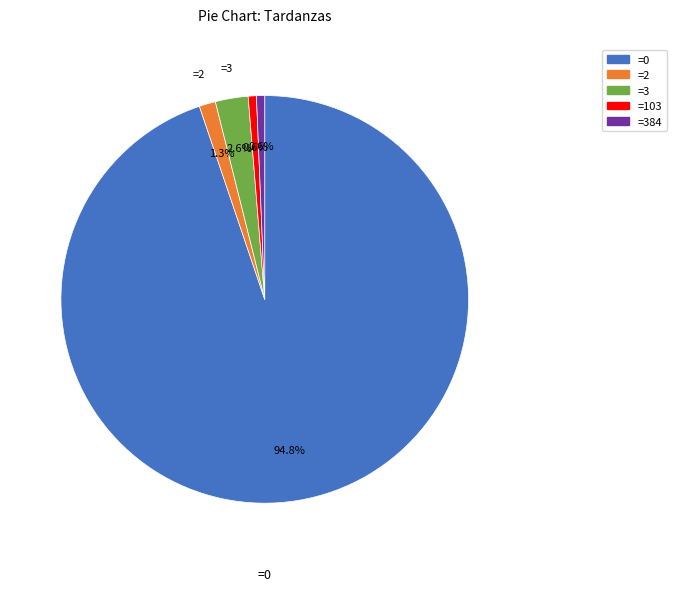

Does any single category account for the majority?

Yes